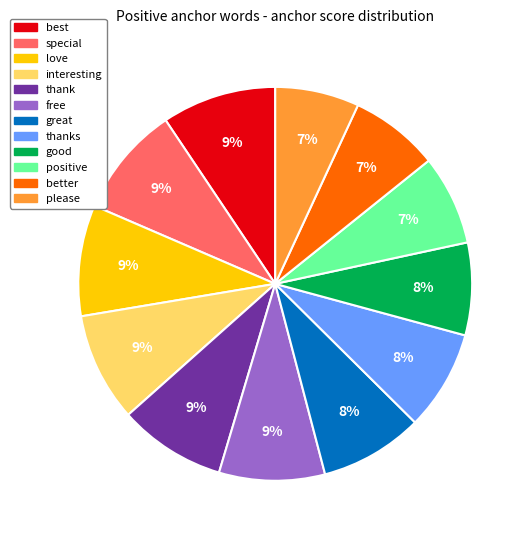

Does any single category account for the majority?

No